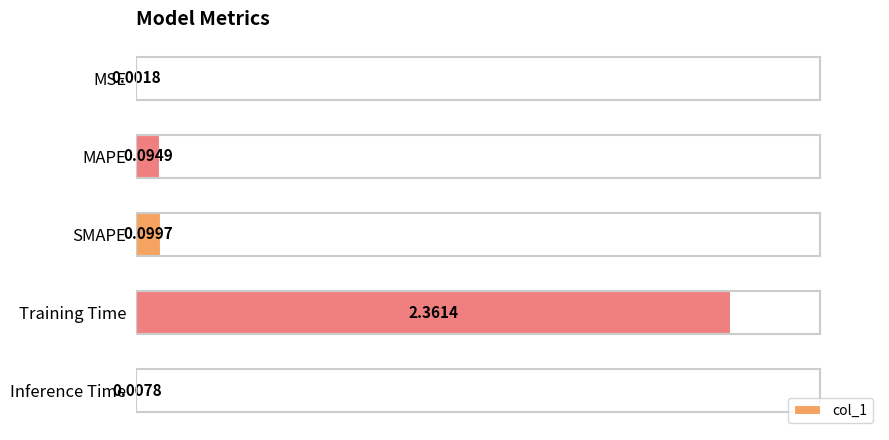

What is the change in value from MAPE to Training Time?

+2.3